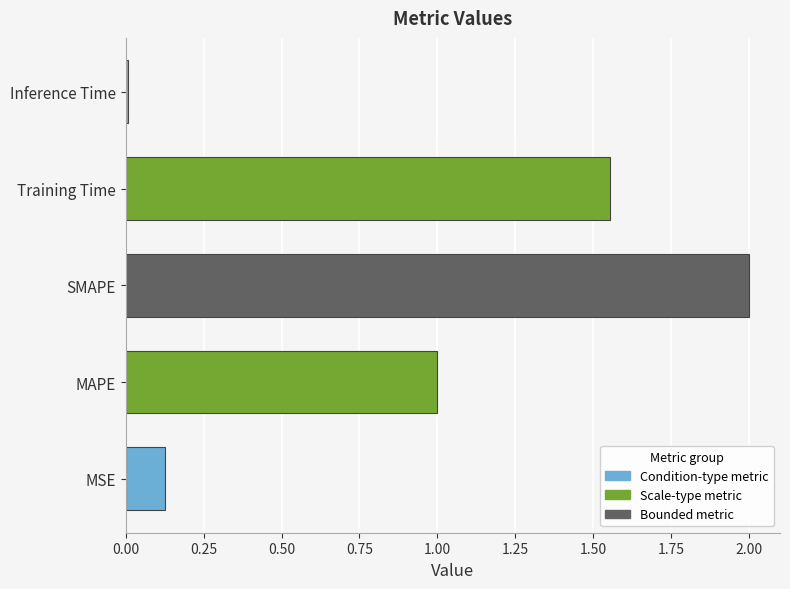

Is it true that the value at SMAPE is 3.0?

False